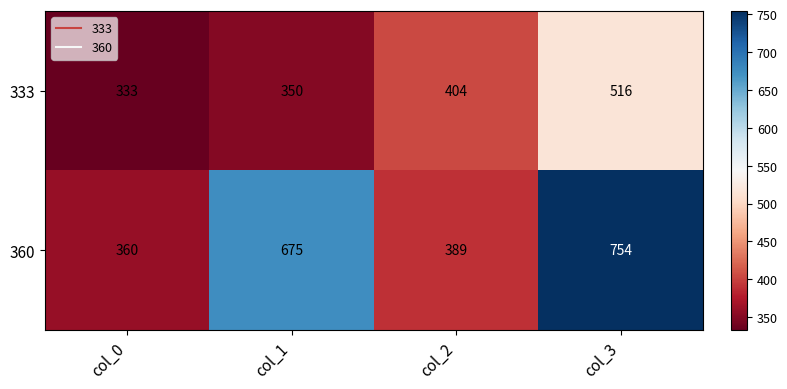

List the series in order of their overall mean, lowest first.

333, 360